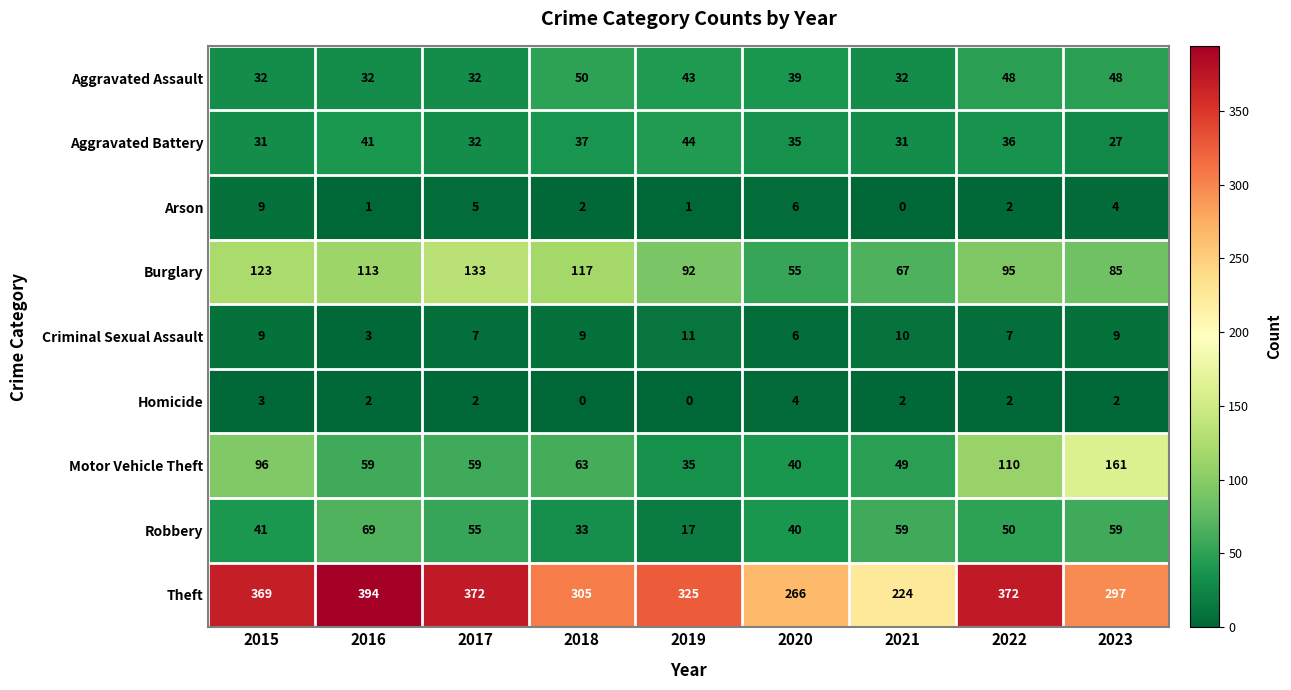

What is the sum of the Aggravated Assault values at 2018 and 2020?

89